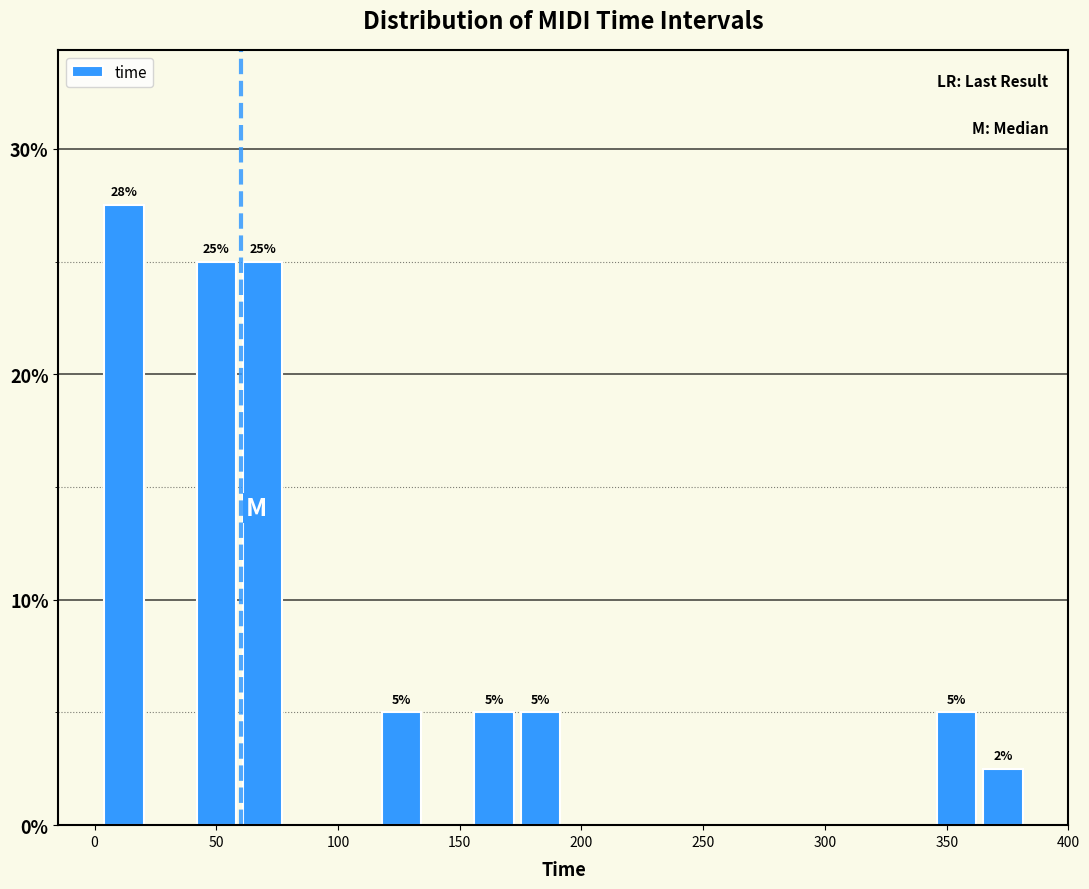

Read against the x-axis, roughly where is the centre of the tallest bar?

10